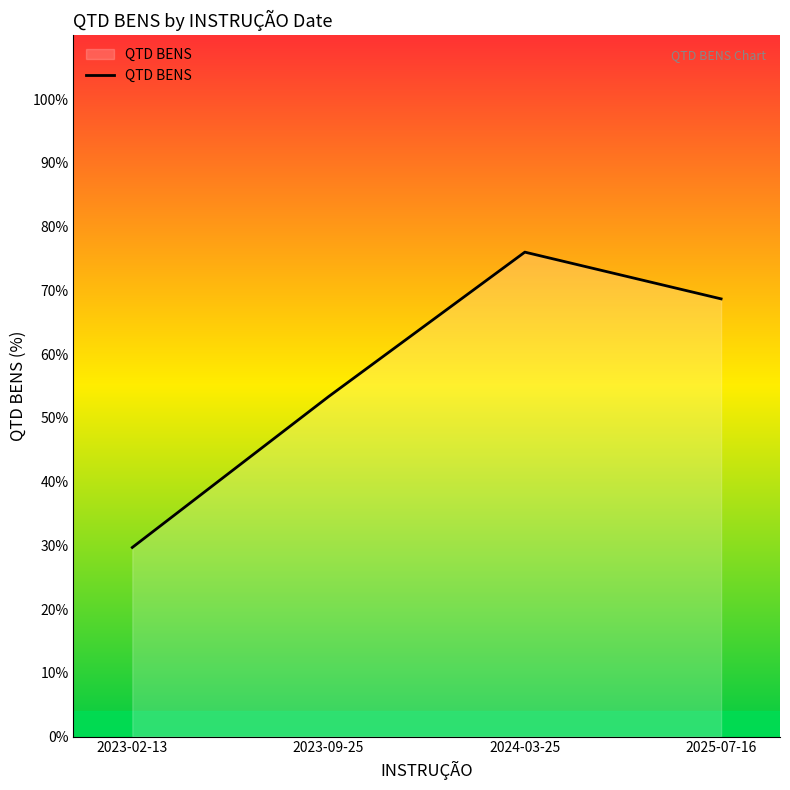

How many categories are shown in the chart?

4